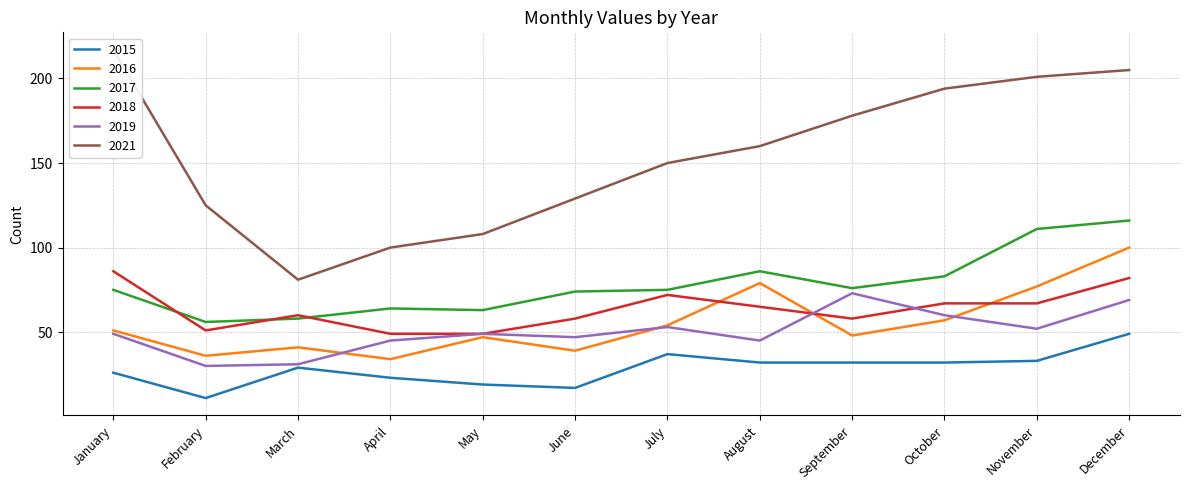

Where is the first local maximum for 2018?

March